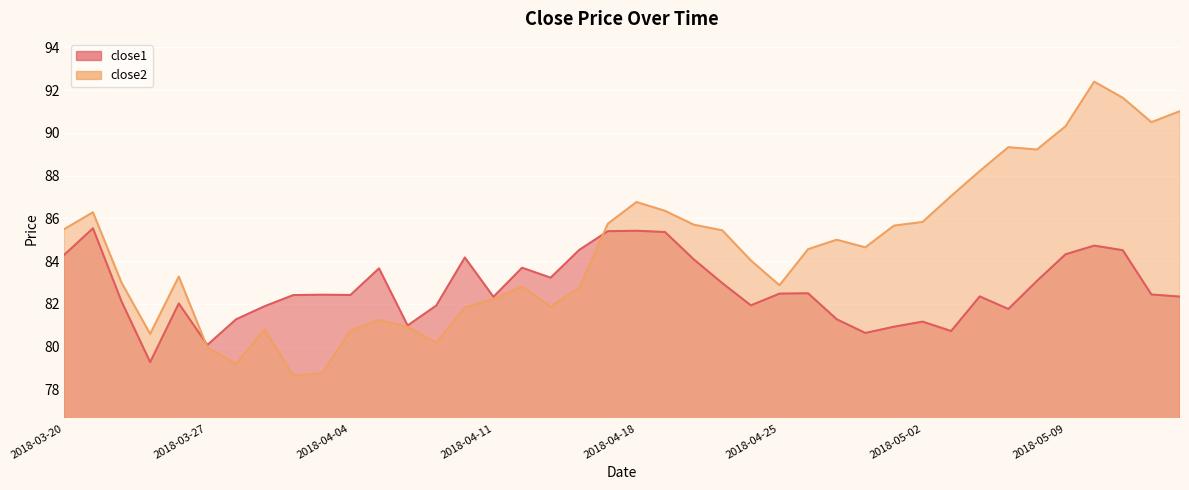

Rank the categories by close1 value from lowest to highest.

2018-03-23, 2018-03-27, 2018-04-30, 2018-05-03, 2018-05-01, 2018-04-06, 2018-05-02, 2018-03-28, 2018-04-27, 2018-05-07, 2018-03-29, 2018-04-09, 2018-04-24, 2018-03-26, 2018-03-22, 2018-04-11, 2018-05-15, 2018-05-04, 2018-04-02, 2018-04-04, 2018-04-03, 2018-05-14, 2018-04-25, 2018-04-26, 2018-04-23, 2018-05-08, 2018-04-13, 2018-04-05, 2018-04-12, 2018-04-20, 2018-04-10, 2018-03-20, 2018-05-09, 2018-05-11, 2018-04-16, 2018-05-10, 2018-04-19, 2018-04-17, 2018-04-18, 2018-03-21